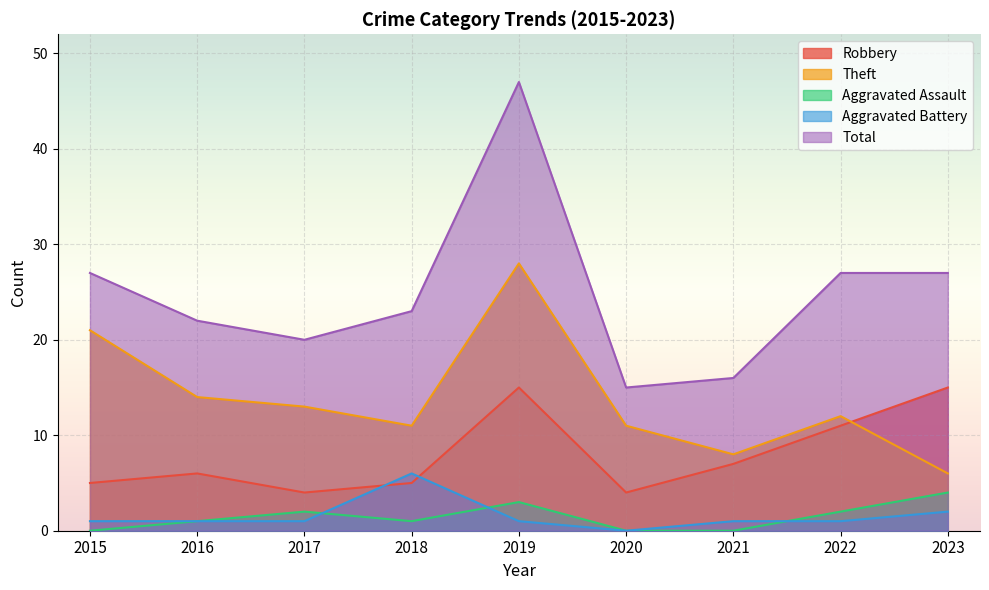

Is it true that Aggravated Battery equals 1 at 2015?

True